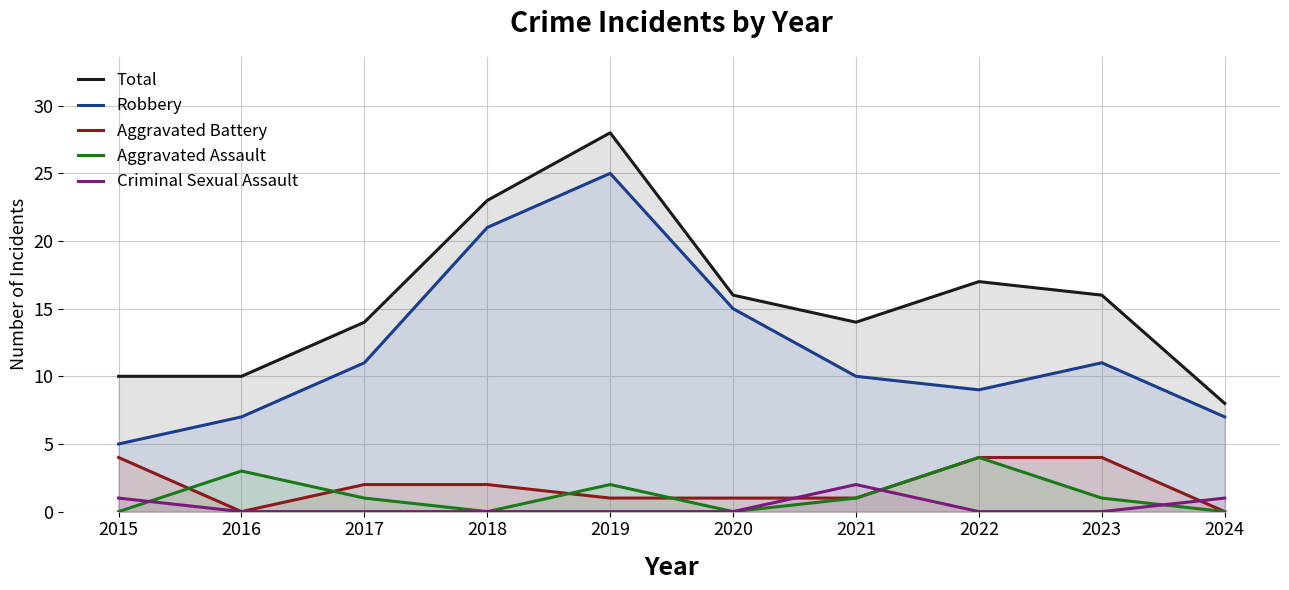

At which category is the sum across all series the highest?

2019